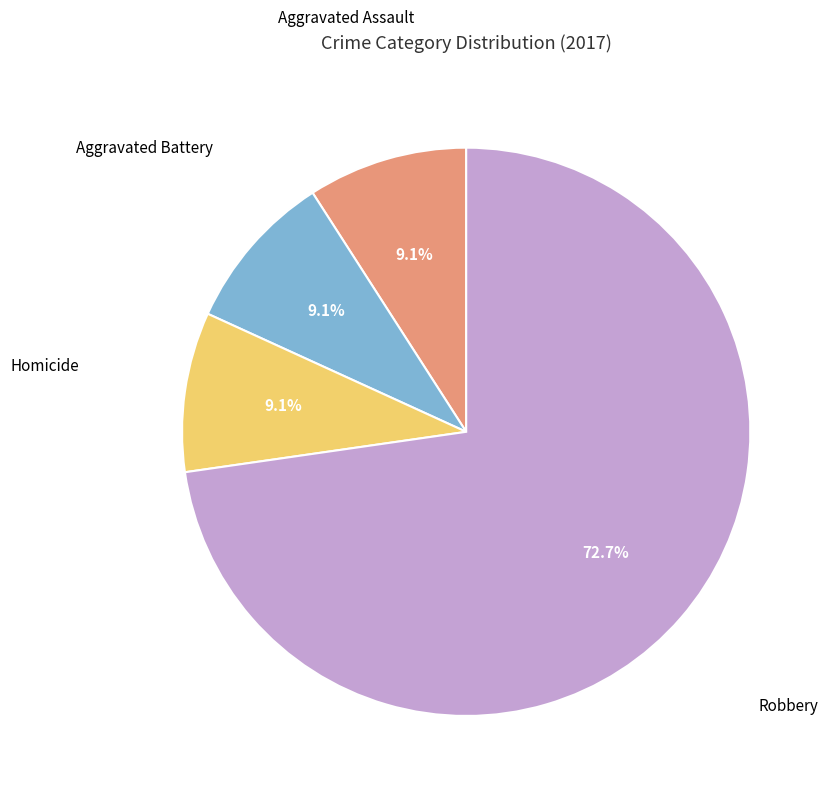

Is there any slice that represents more than half of the pie?

Yes